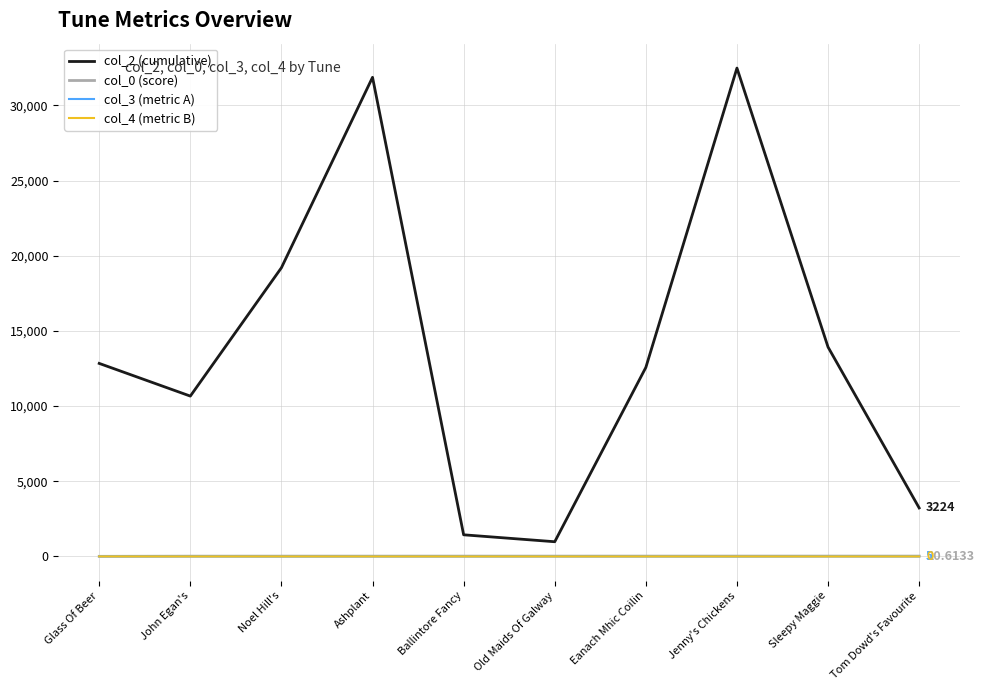

Which series has the largest total across all categories?

col_2 (cumulative)